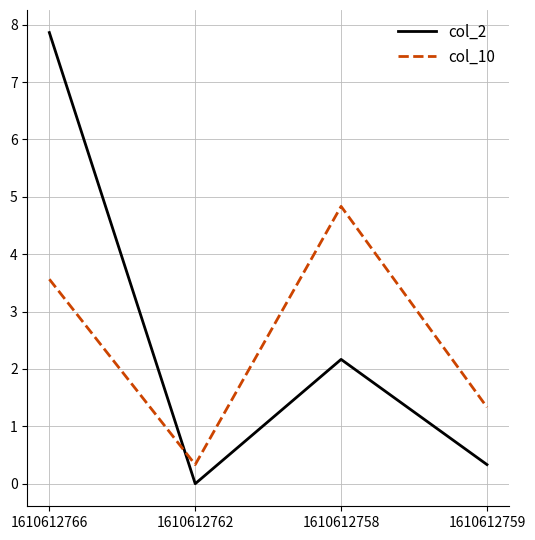

Rank the series by their maximum value, from lowest to highest.

col_10, col_2